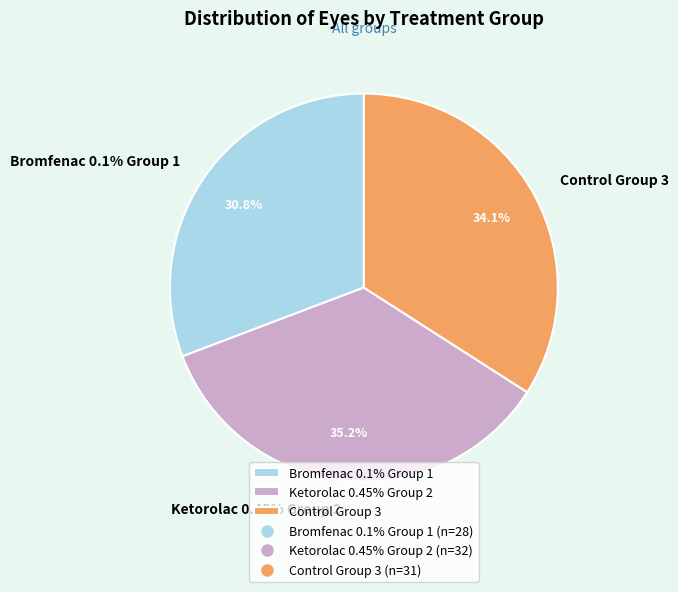

To the nearest percent, what is the difference between the largest and smallest slice percentages?

4%